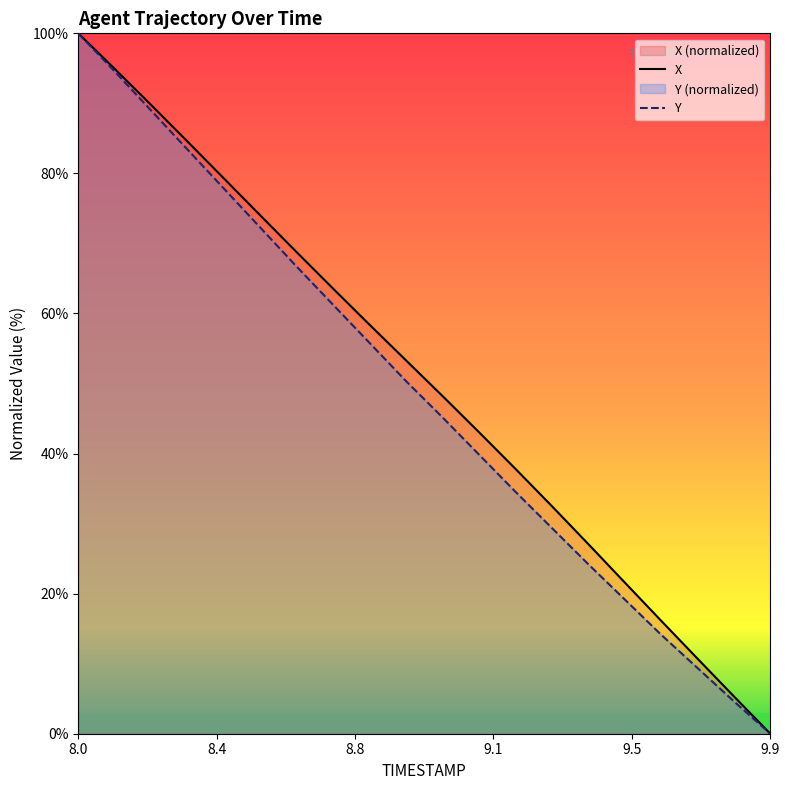

List the series in order of their overall mean, highest first.

X, Y